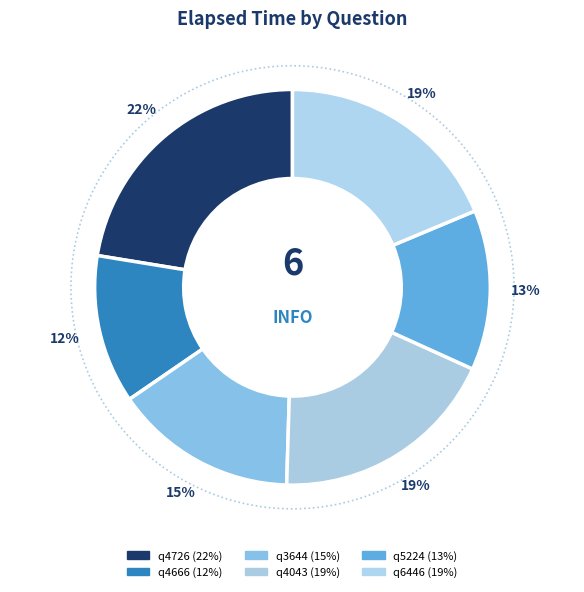

Do q5224 and q3644 together represent more than half of the pie?

No